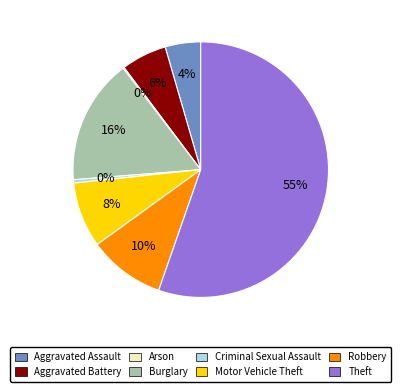

Combined, do Robbery and Burglary account for over 50%?

No